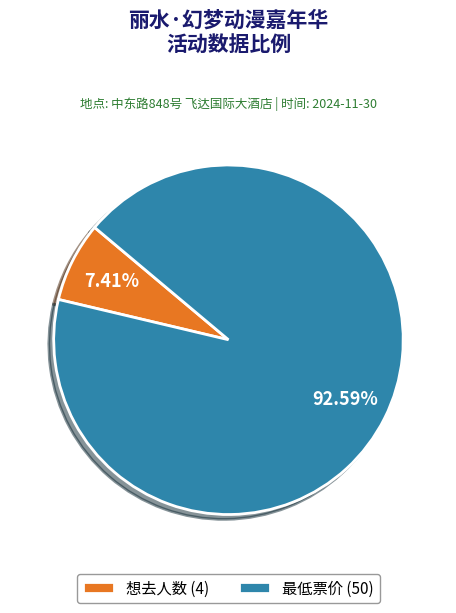

How many segments does this pie chart have?

2